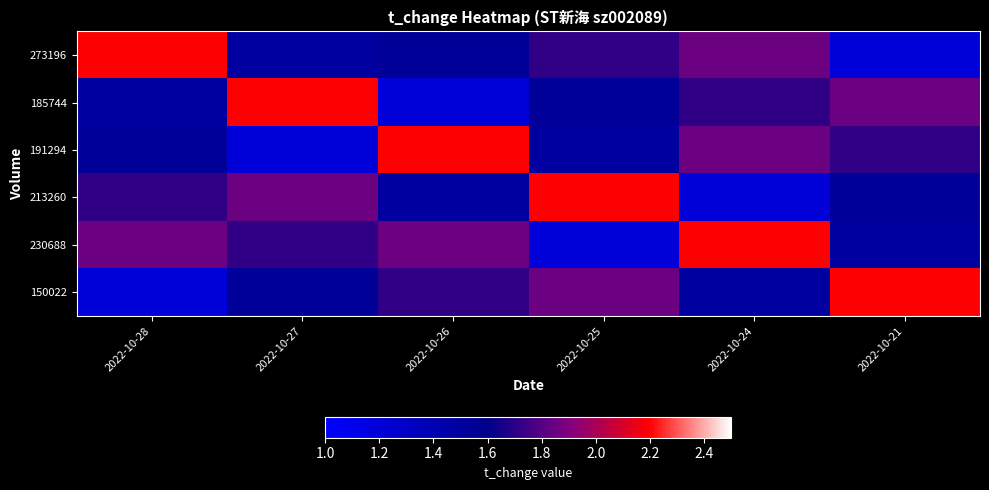

Reading left to right, list all the values displayed in this chart.

273196: 2022-10-28=2.2	2022-10-27=1.5	2022-10-26=1.5	2022-10-25=1.7	2022-10-24=1.9	2022-10-21=1.2
185744: 2022-10-28=1.5	2022-10-27=2.2	2022-10-26=1.2	2022-10-25=1.5	2022-10-24=1.7	2022-10-21=1.9
191294: 2022-10-28=1.5	2022-10-27=1.2	2022-10-26=2.2	2022-10-25=1.5	2022-10-24=1.9	2022-10-21=1.7
213260: 2022-10-28=1.7	2022-10-27=1.9	2022-10-26=1.5	2022-10-25=2.2	2022-10-24=1.2	2022-10-21=1.5
230688: 2022-10-28=1.9	2022-10-27=1.7	2022-10-26=1.9	2022-10-25=1.2	2022-10-24=2.2	2022-10-21=1.5
150022: 2022-10-28=1.2	2022-10-27=1.5	2022-10-26=1.7	2022-10-25=1.9	2022-10-24=1.5	2022-10-21=2.2